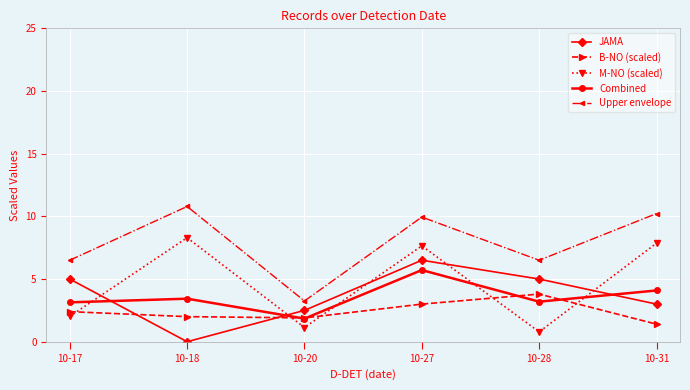

What is the difference between the Combined values at 10-31 and 10-18?

0.7